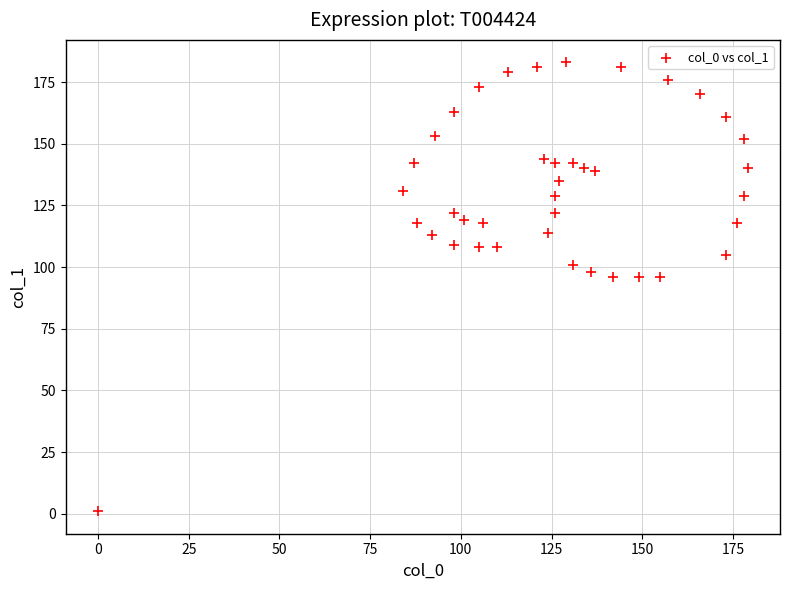

What is the range of X values (max minus min)?

179